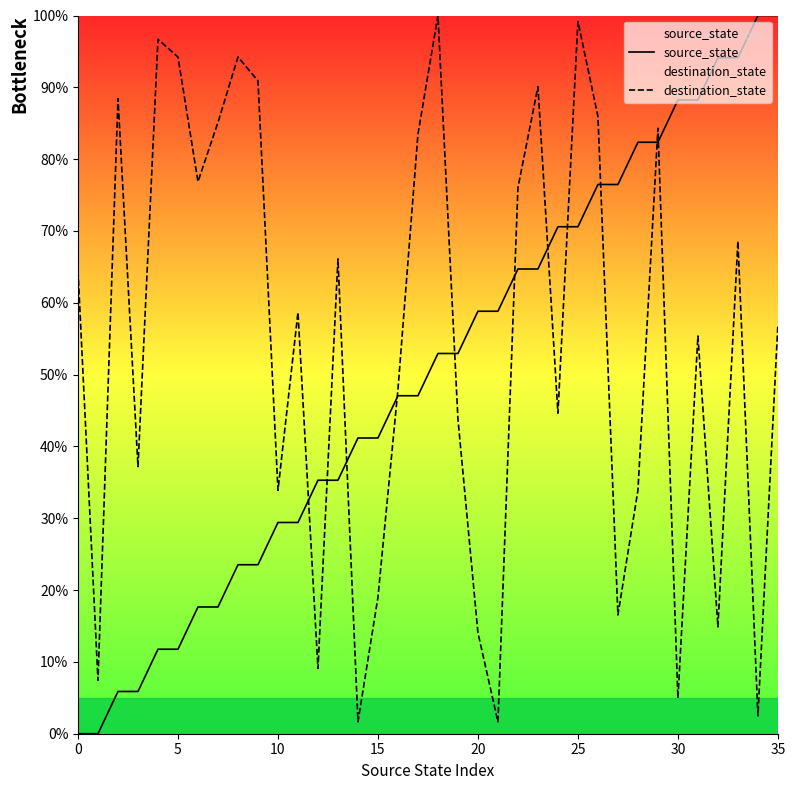

Count the number of categories in the chart.

36